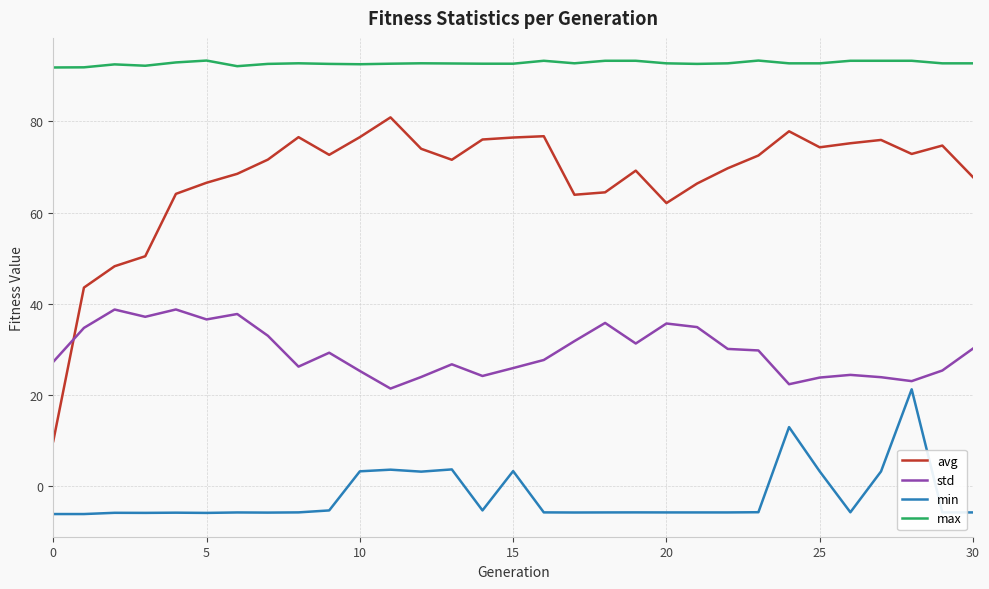

What is the difference between the maximum and minimum values in the avg series?

71.1